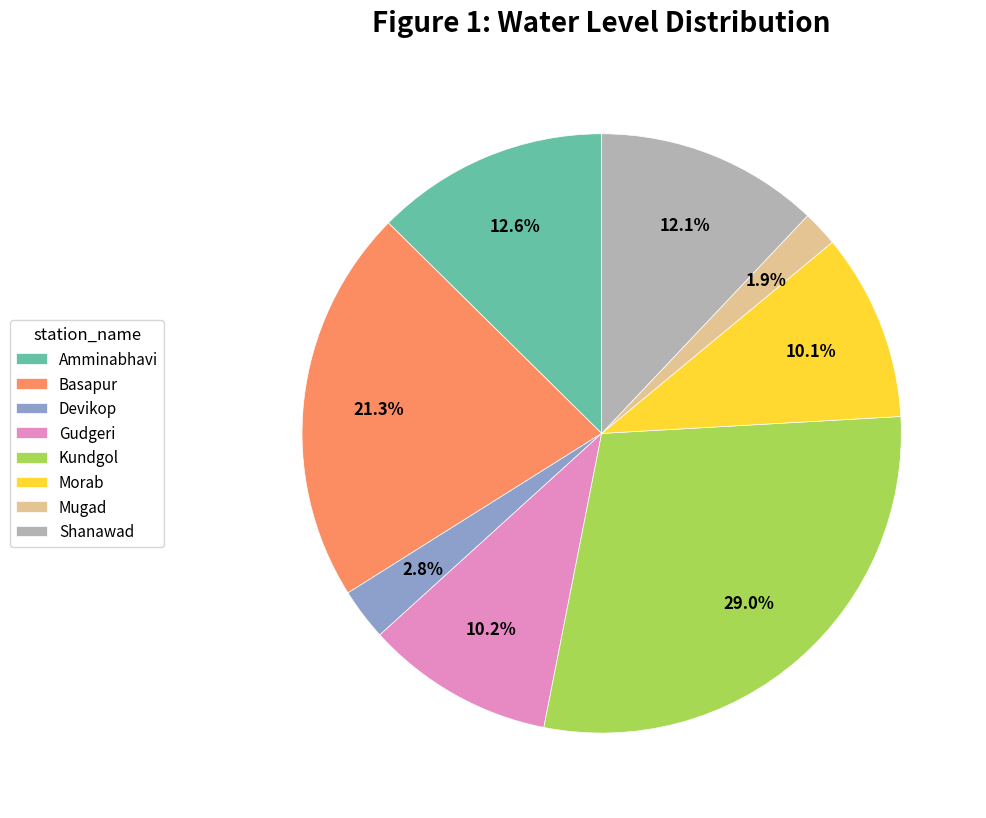

Does any single category account for the majority?

No